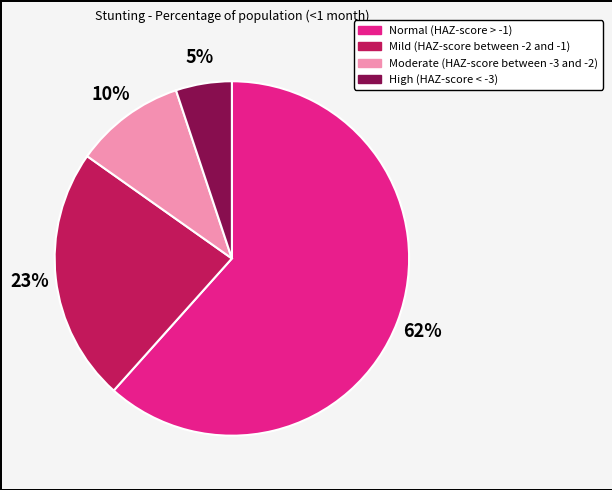

To the nearest percent, what is the average slice percentage?

25%